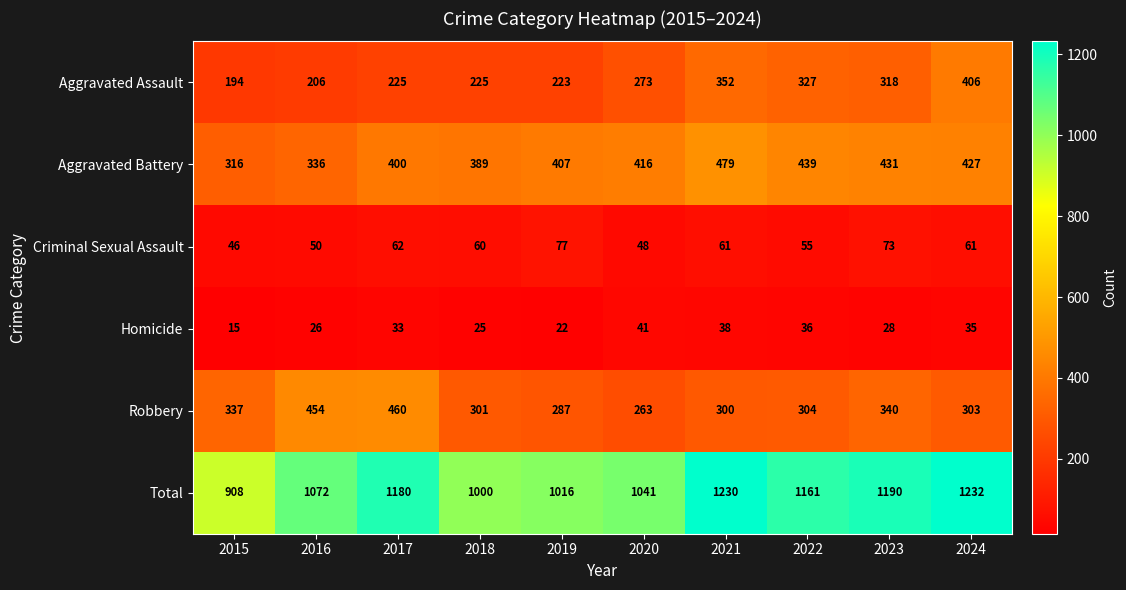

What is the sum of the Aggravated Assault values at 2020 and 2019?

496